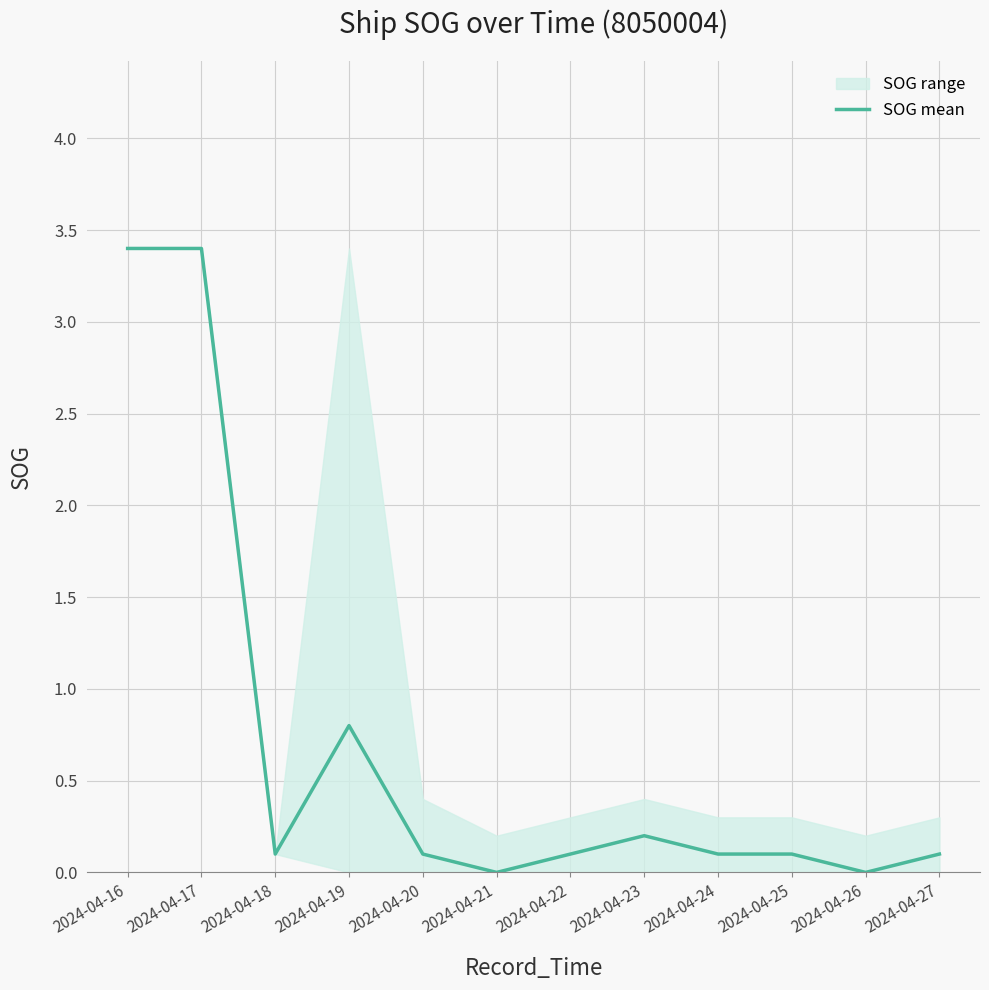

Between 2024-04-22 and 2024-04-23, which is larger?

2024-04-23